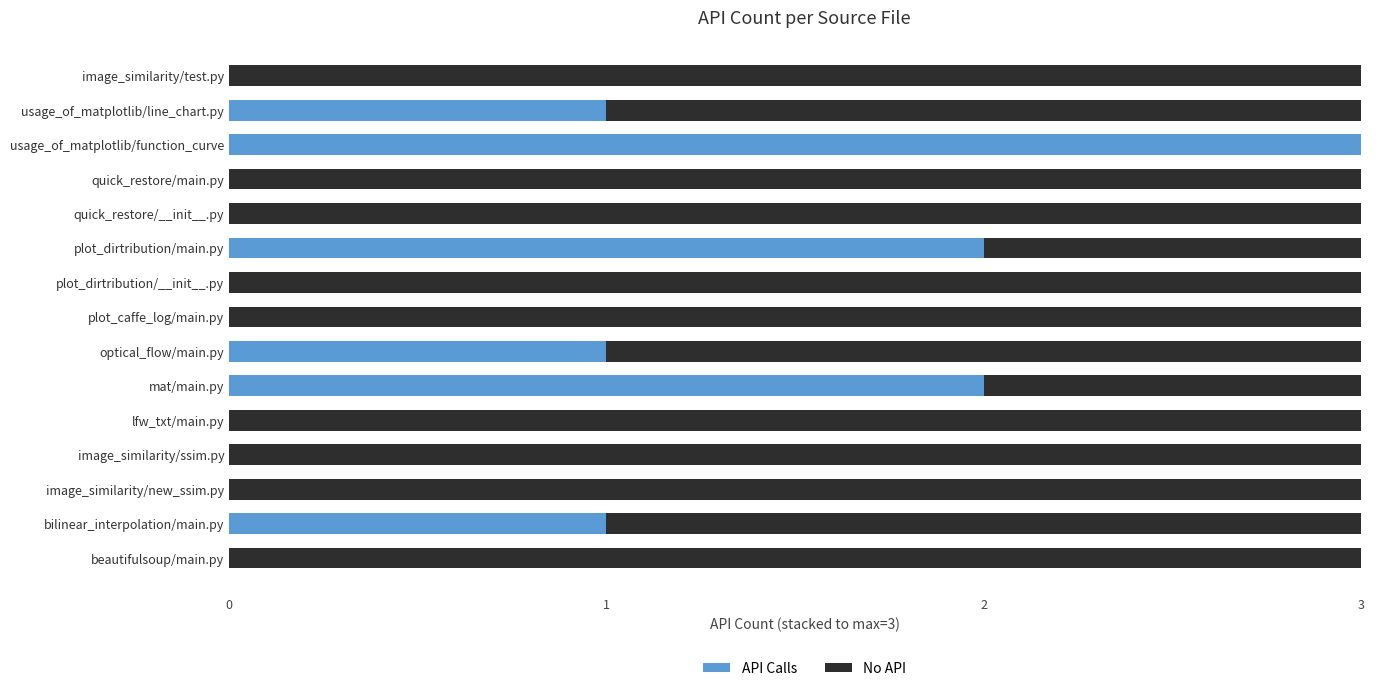

What is the sum of all API Calls values?

10